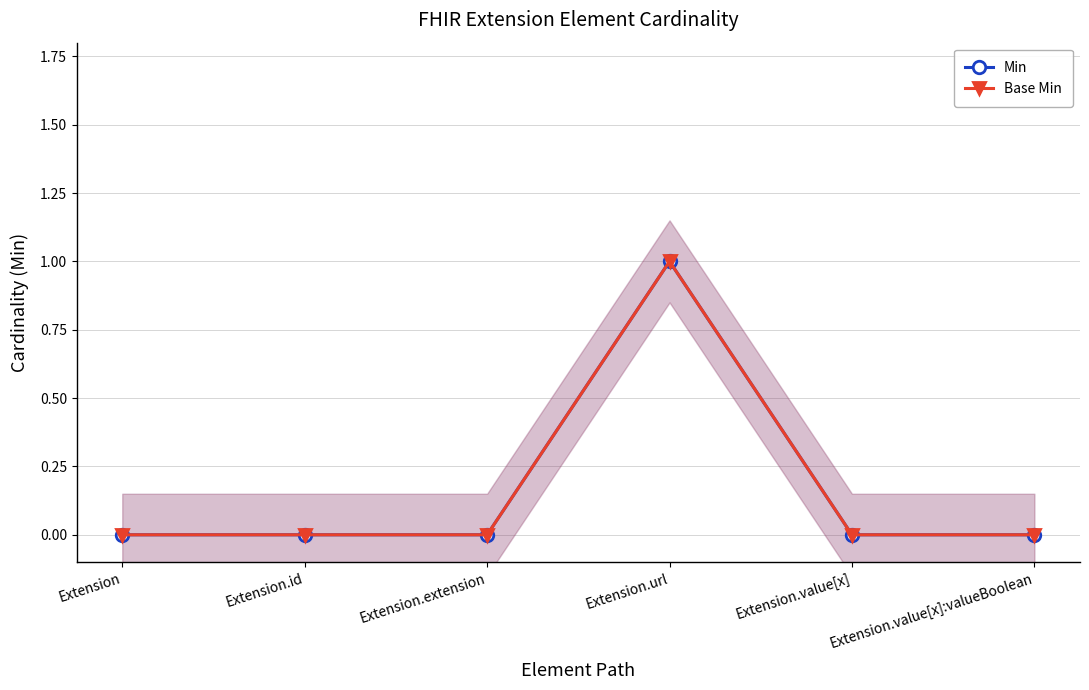

Does the chart have visible grid lines?

Yes